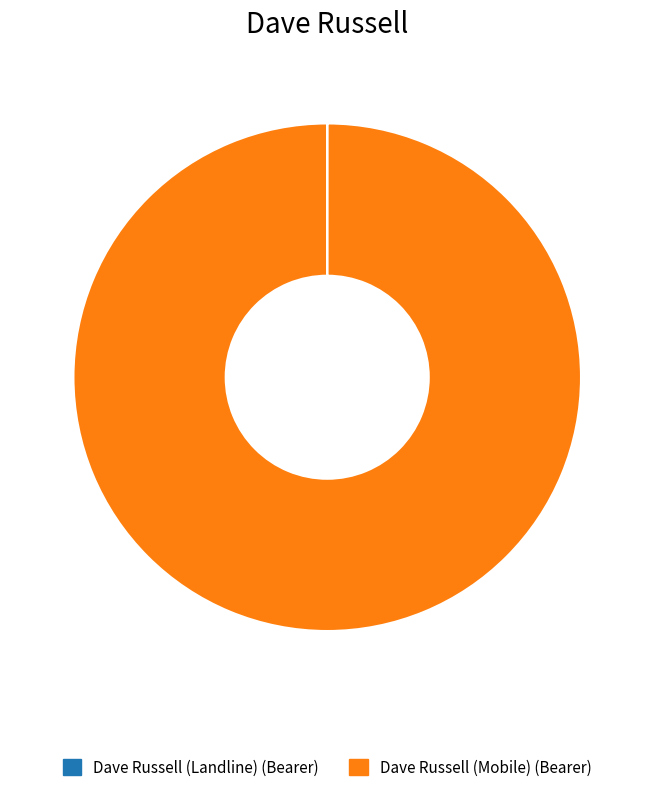

Which category has the biggest portion of the pie?

Dave Russell (Mobile) (Bearer)